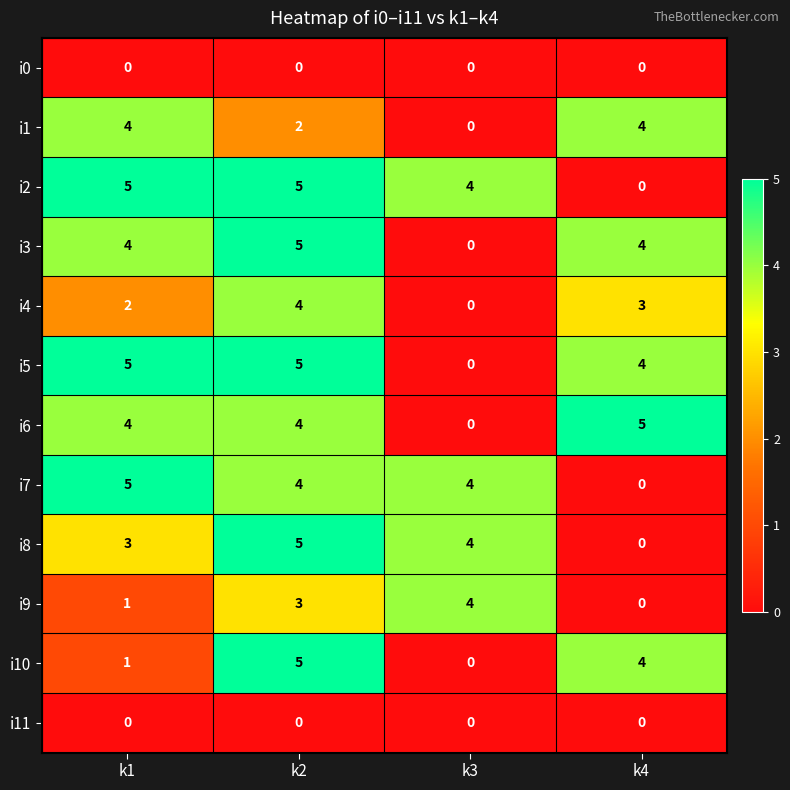

At how many categories does at least one series exceed 1?

4